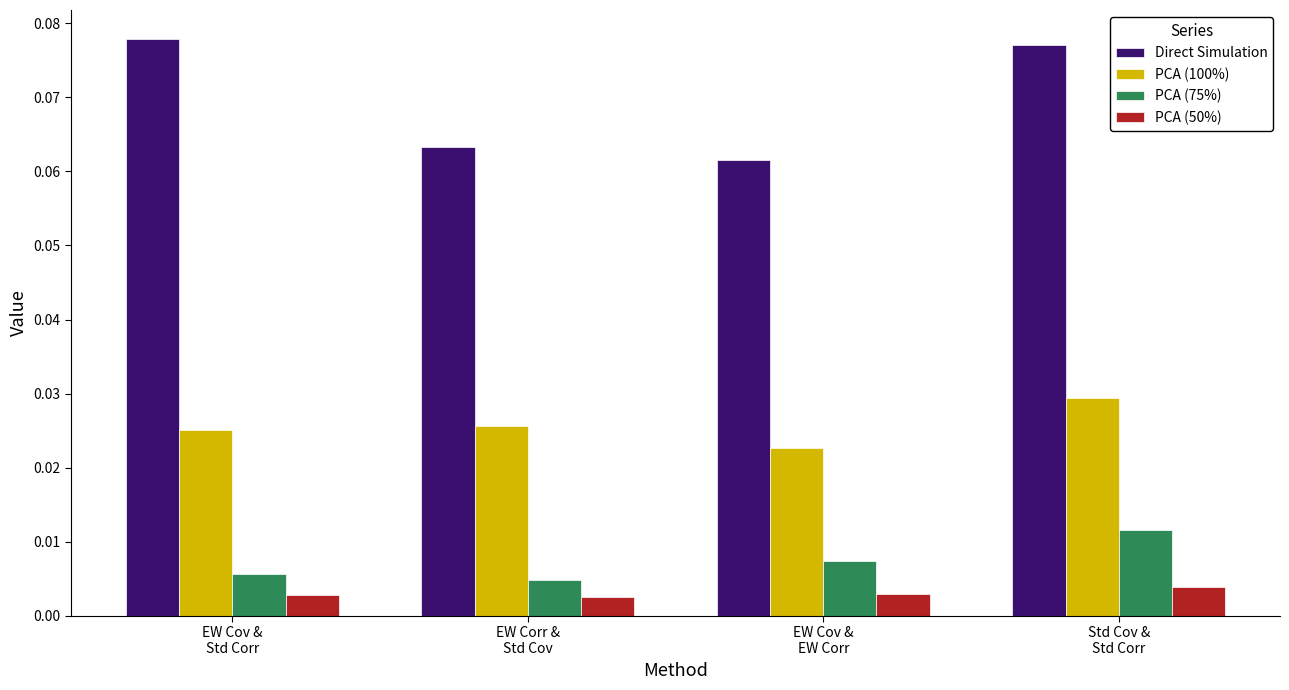

Which series has the widest spread of values?

Direct Simulation